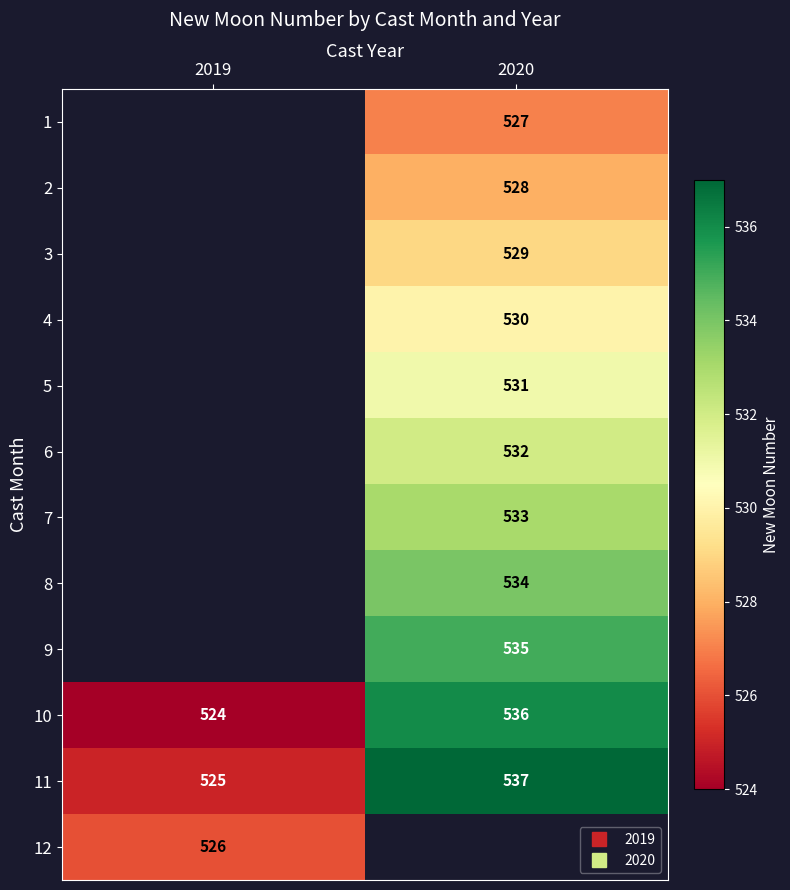

The 2 series shows 338.5 at 2020. True or false?

False